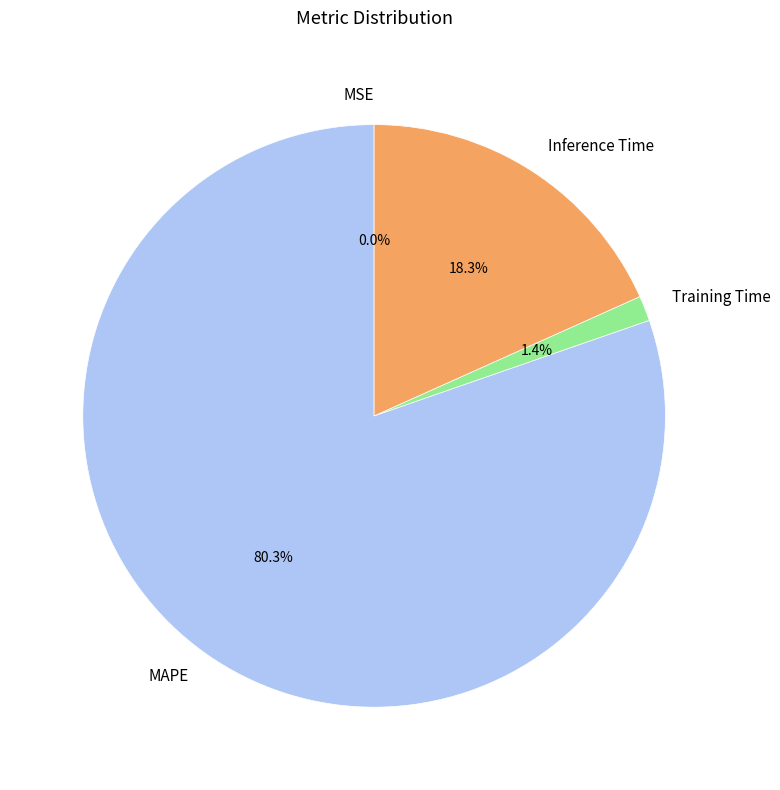

True or false: Inference Time accounts for 30% of the total.

False